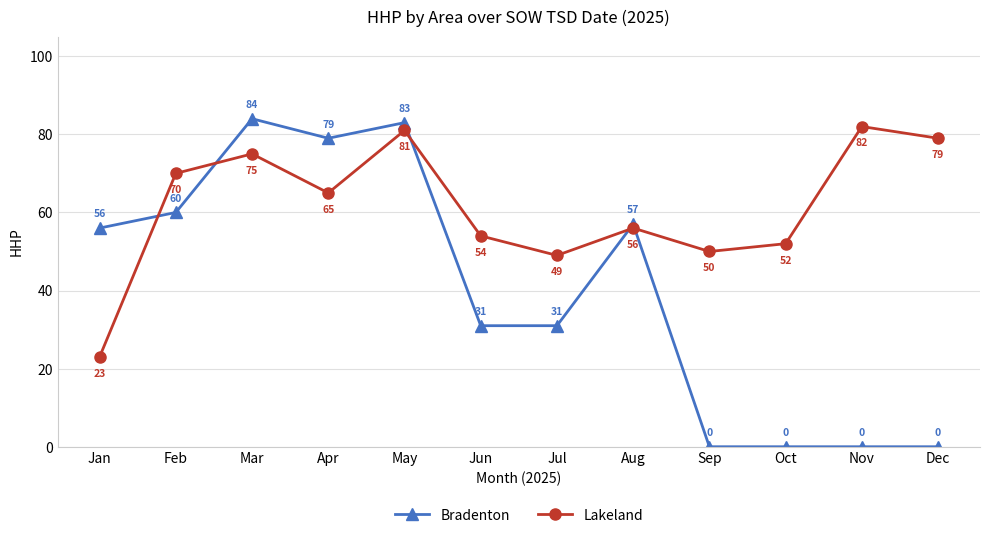

Rank the series at Jul from lowest to highest value.

Bradenton, Lakeland